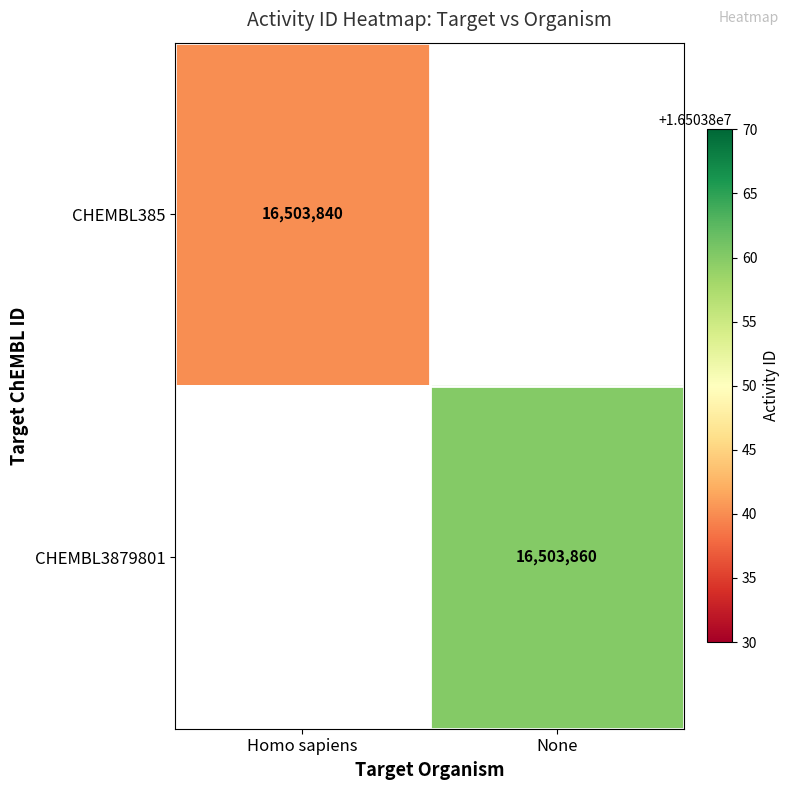

True or false: CHEMBL385 has a value of 16503840 at Homo sapiens.

True